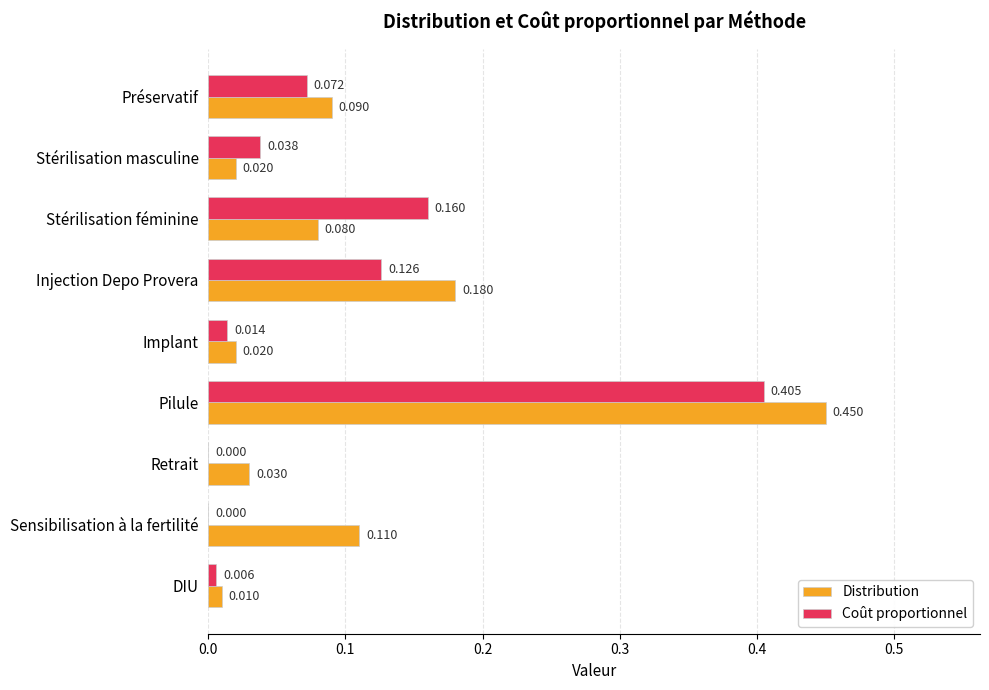

Is the value of Distribution at Implant greater than the value of Coût proportionnel at Injection Depo Provera?

No